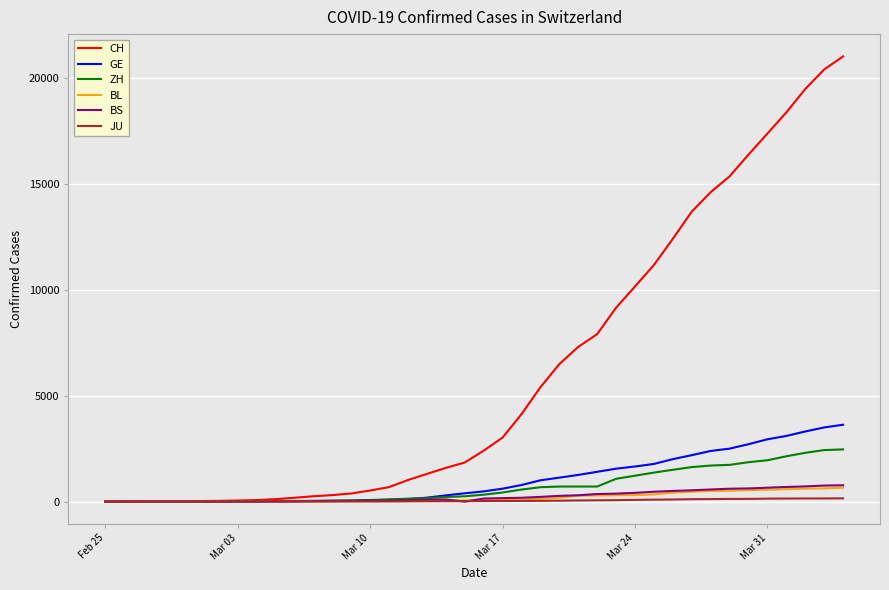

What is the greatest value displayed?

21036